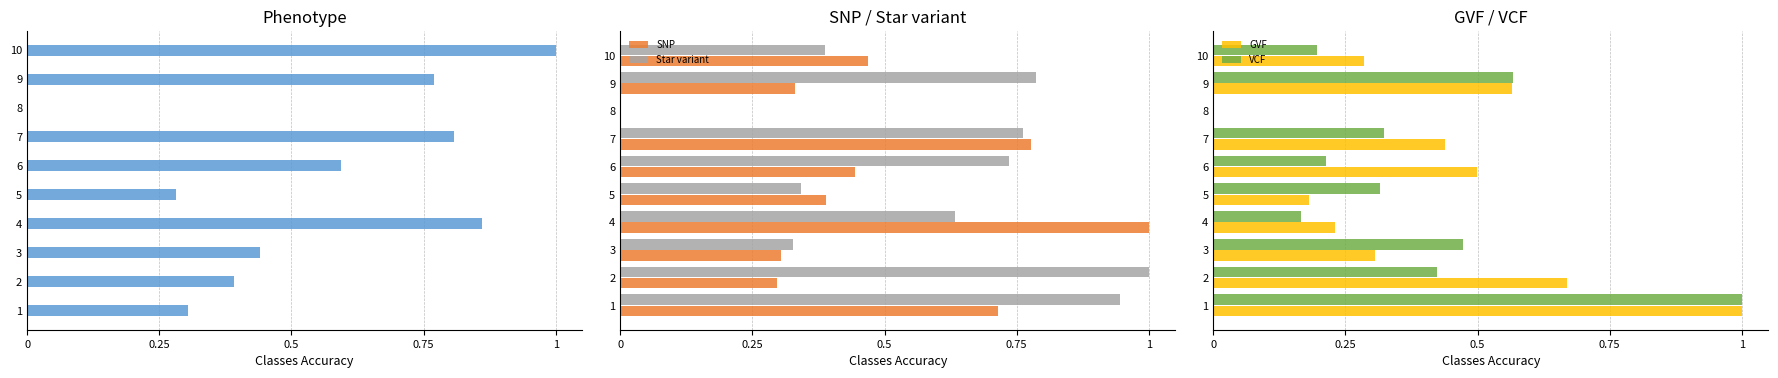

Is it true that Star variant equals 0.3 at 1?

False